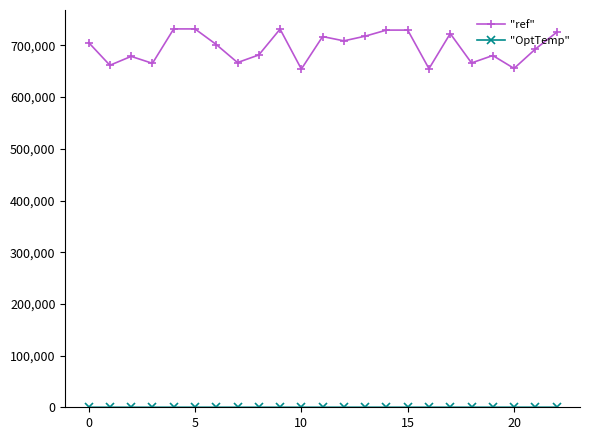

Which series has the largest total across all categories?

"ref"